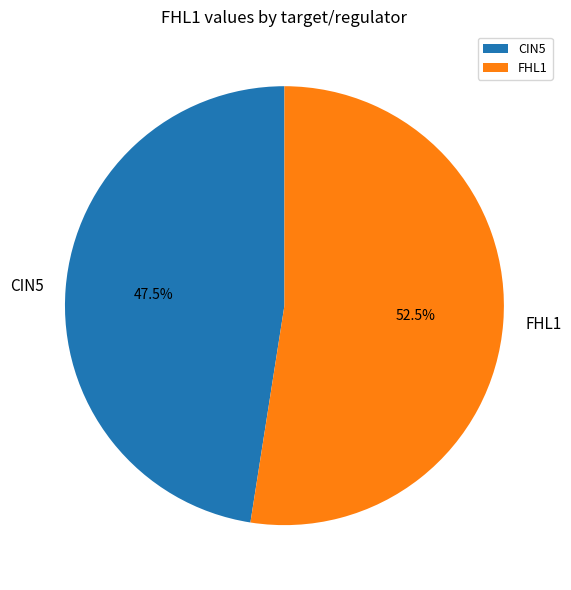

How much of the chart is everything except CIN5?

52.5%